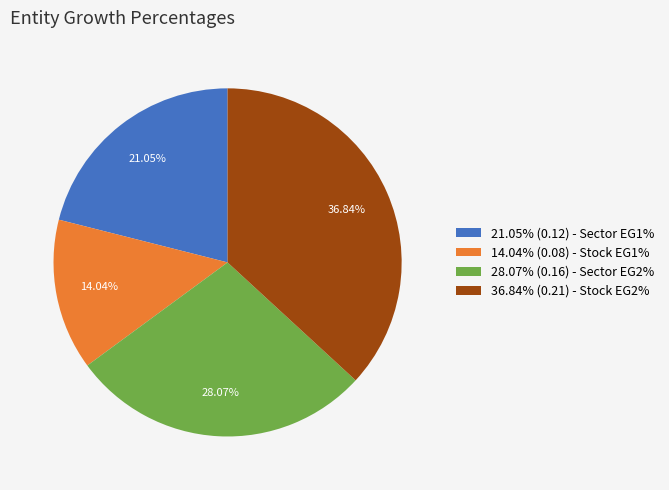

Is there any slice that represents more than half of the pie?

No